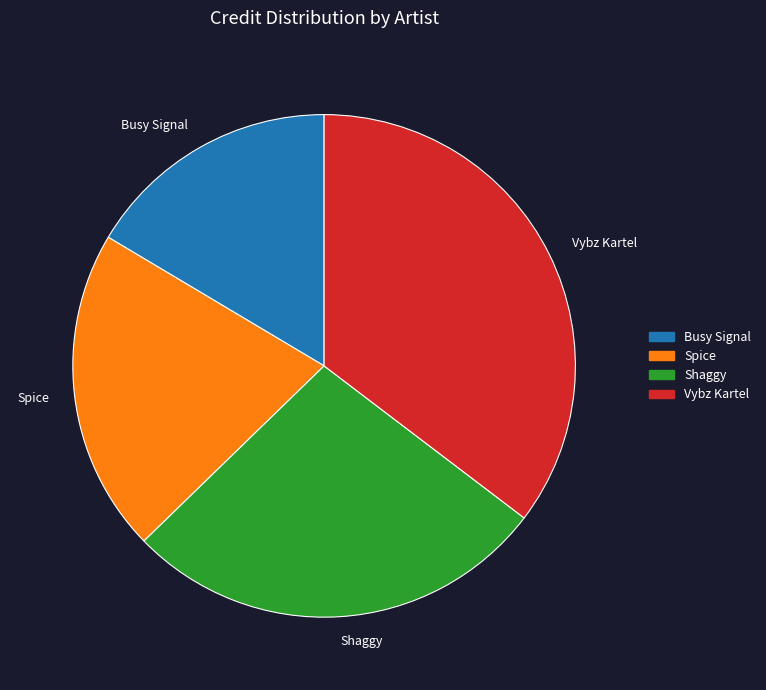

Does any single category account for the majority?

No